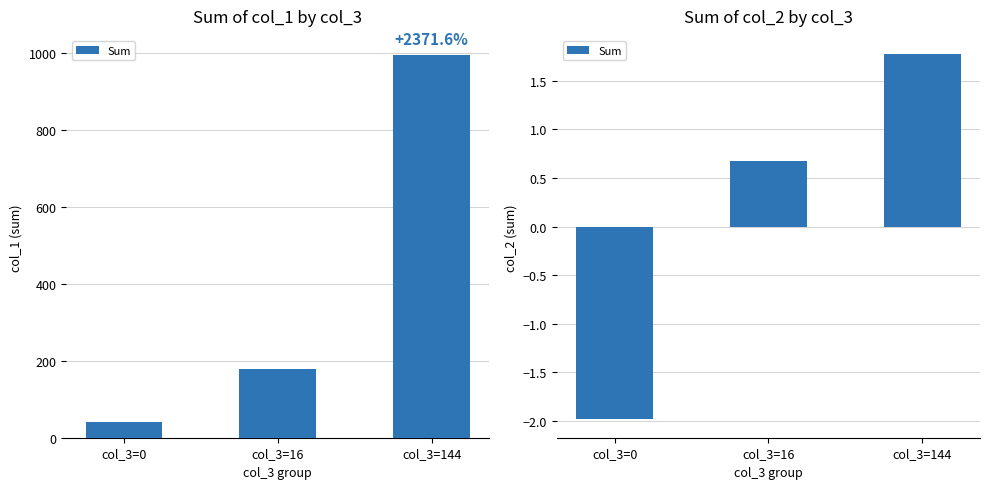

At which category does the chart reach its peak across all series?

col_3=144